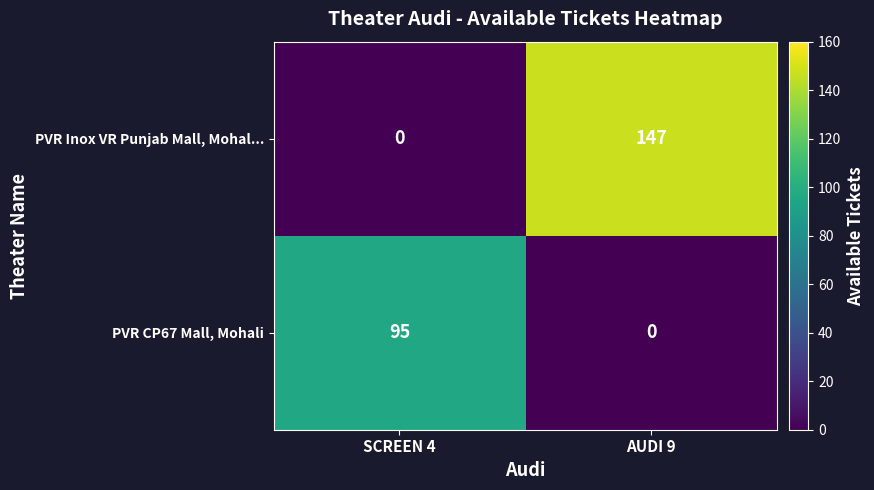

At which label is PVR CP67 Mall, Mohali closest to 47?

AUDI 9